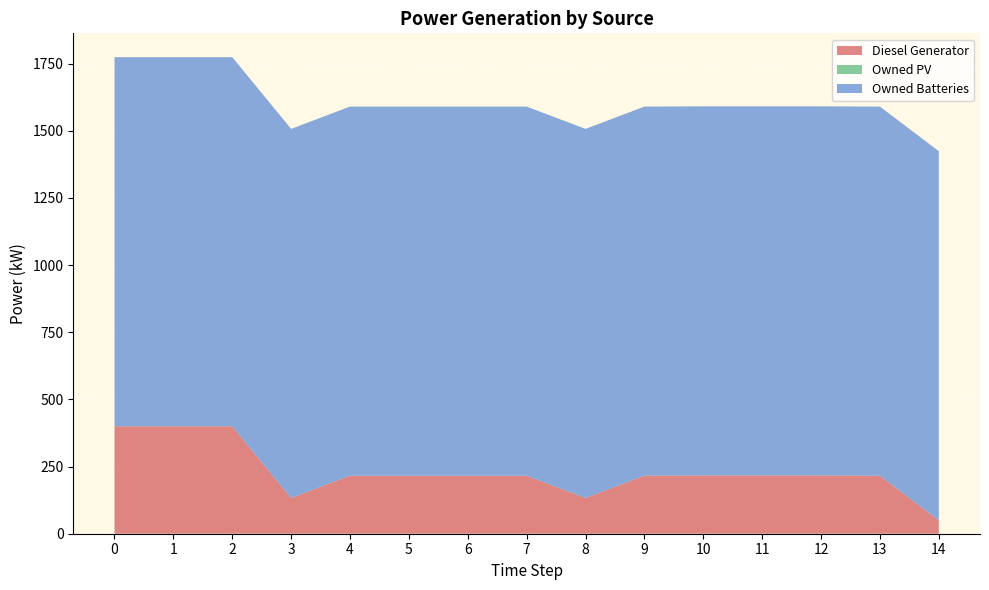

Reading left to right, what are all the values shown in this chart?

Diesel Generator: 0=400.0	1=400.0	2=400.0	3=133.0	4=216.0	5=216.0	6=216.0	7=216.0	8=133.0	9=216.0	10=217.0	11=217.0	12=217.0	13=216.0	14=50.0
Owned PV: 0=0.0	1=0.0	2=0.0	3=0.0	4=0.0	5=0.0	6=0.0	7=0.0	8=0.0	9=0.0	10=0.0	11=0.0	12=0.0	13=0.0	14=0.0
Owned Batteries: 0=1374.0	1=1374.0	2=1374.0	3=1374.0	4=1374.0	5=1374.0	6=1374.0	7=1374.0	8=1374.0	9=1374.0	10=1374.0	11=1374.0	12=1374.0	13=1374.0	14=1374.0